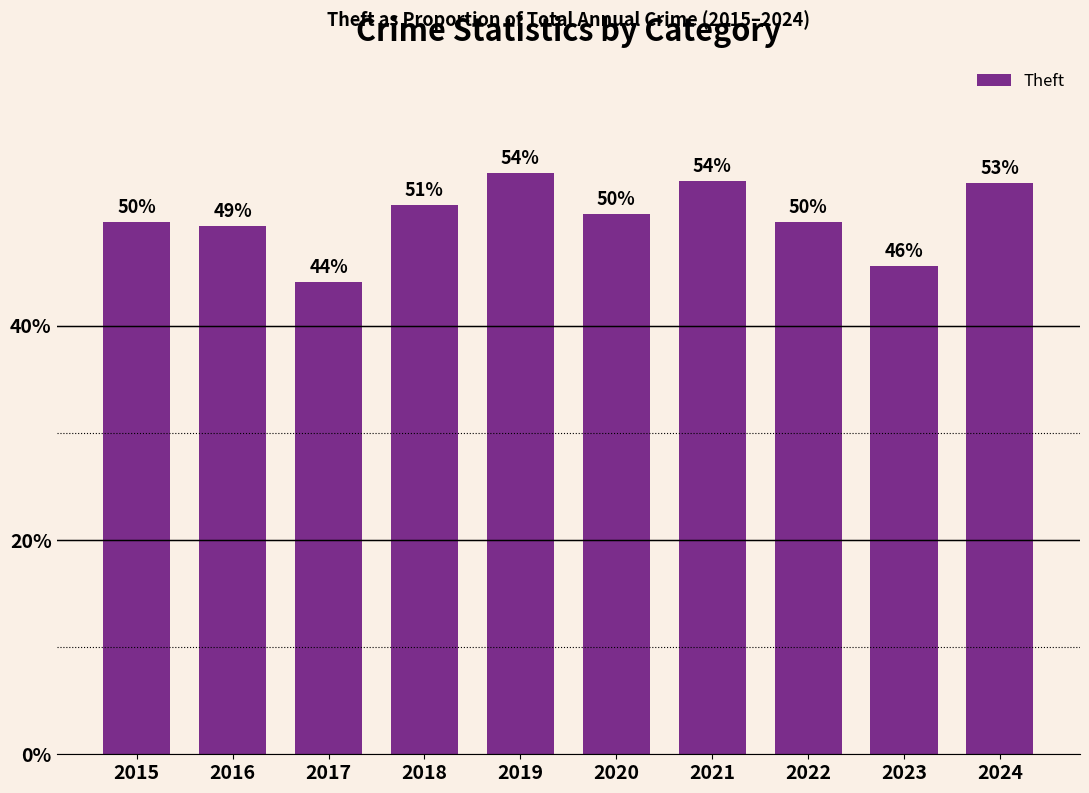

Reading left to right, transcribe all the data shown in this chart.

0.5	0.5	0.4	0.5	0.5	0.5	0.5	0.5	0.5	0.5